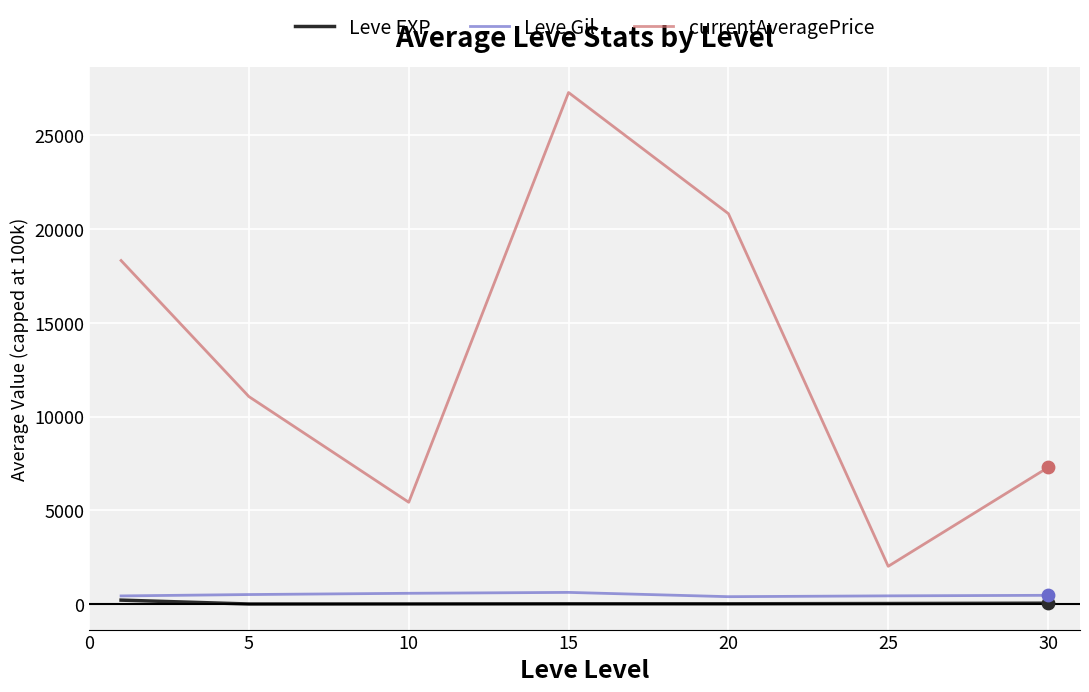

What are all the series names shown in the legend?

Leve EXP, Leve Gil, currentAveragePrice